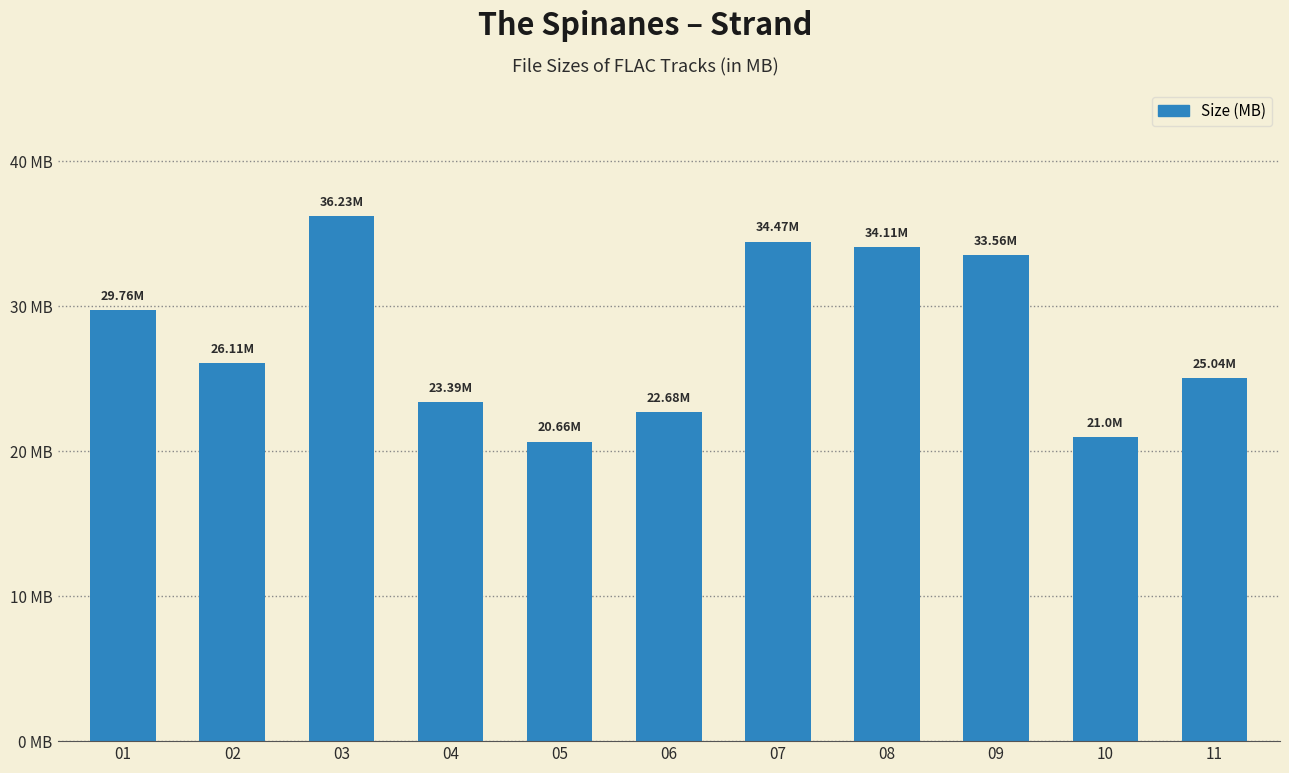

How many bars are there in total?

11